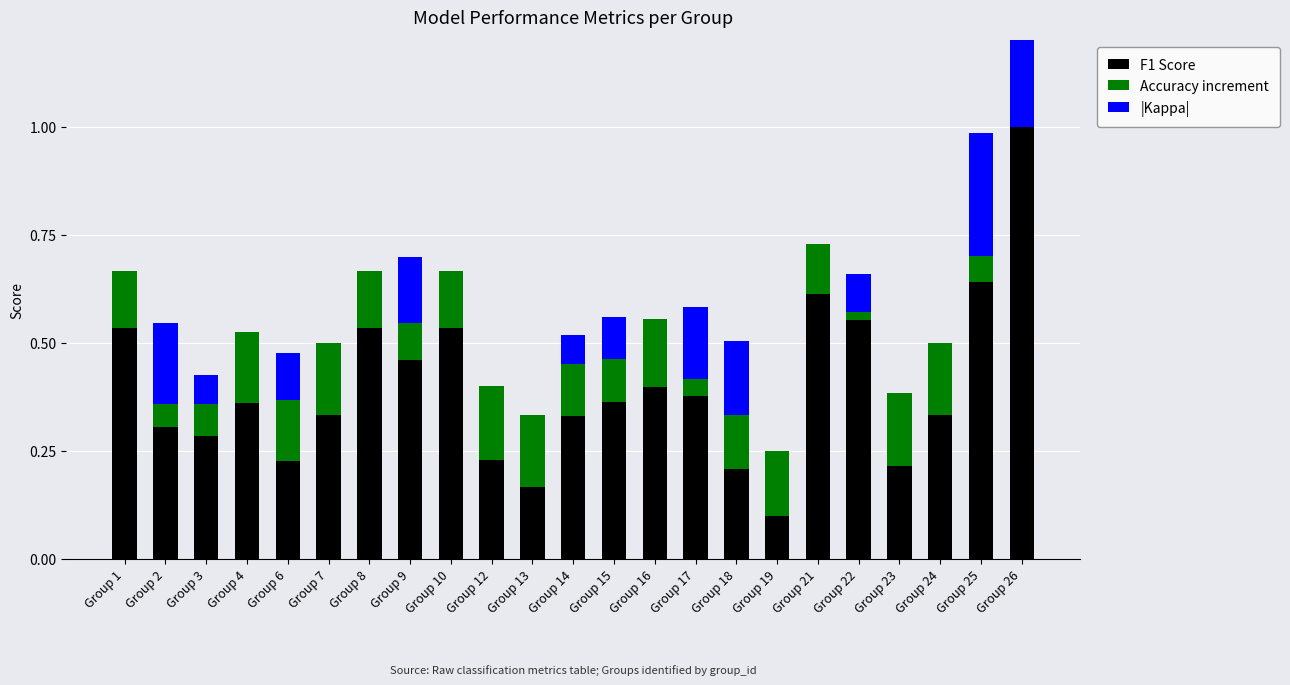

Count the Accuracy increment values in the range 0 to 1.

23